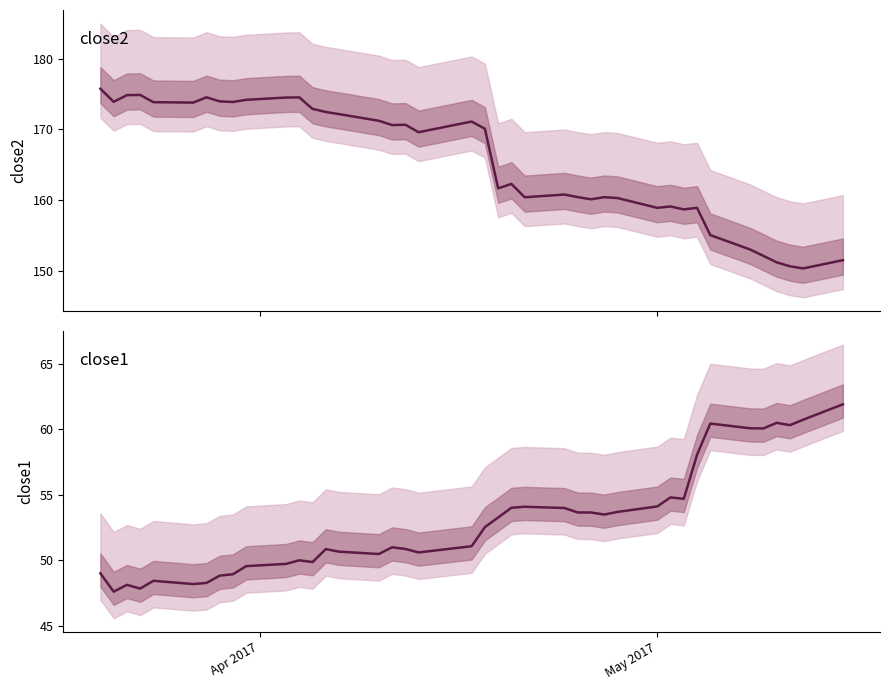

How many data points in close1 are above 52?

20